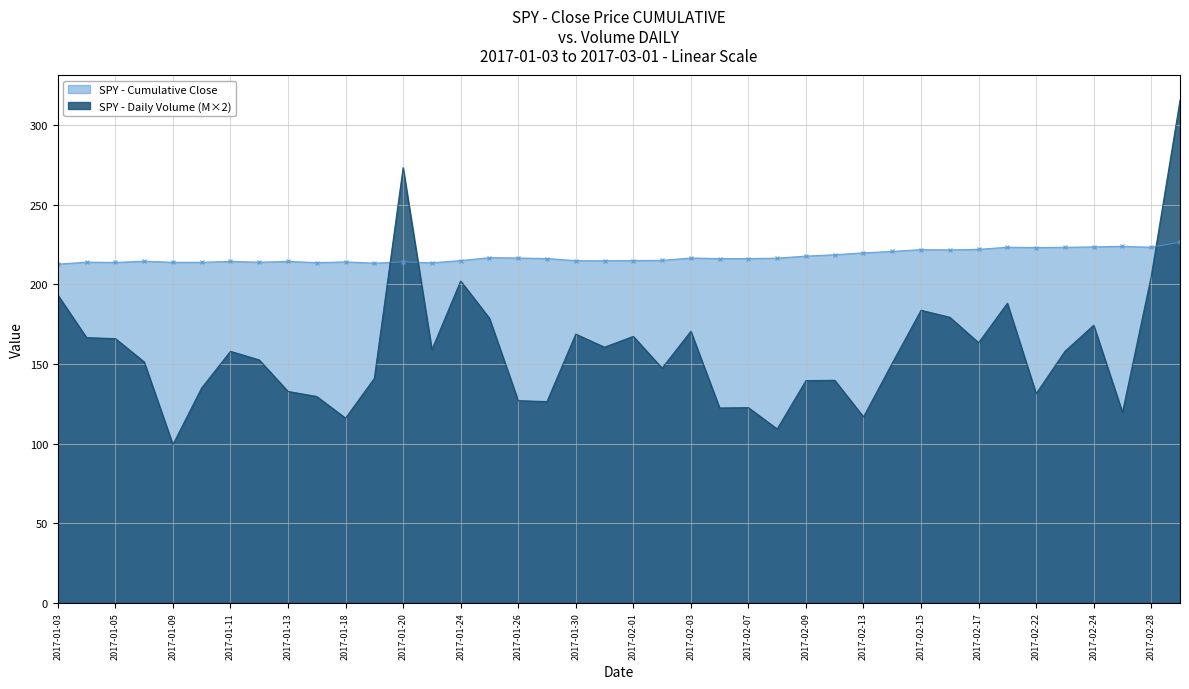

Reading left to right, transcribe all the data shown in this chart.

SPY - Cumulative Close: 212.8	214.1	213.9	214.7	213.9	213.9	214.6	214.0	214.5	213.8	214.2	213.4	214.2	213.7	215.0	216.9	216.7	216.3	215.0	215.0	215.1	215.2	216.7	216.3	216.3	216.6	217.9	218.7	219.9	220.8	221.9	221.8	222.1	223.4	223.2	223.4	223.7	224.0	223.4	226.5
SPY - Daily Volume (M): 193.4	166.6	166.0	151.4	99.4	135.0	158.0	152.6	132.8	129.6	116.0	141.0	273.4	159.0	202.2	178.8	127.0	126.4	168.8	160.6	167.4	147.4	170.6	122.4	122.6	109.2	139.6	139.8	116.8	150.6	183.8	179.4	163.4	188.2	131.4	158.0	174.4	119.6	205.2	315.8